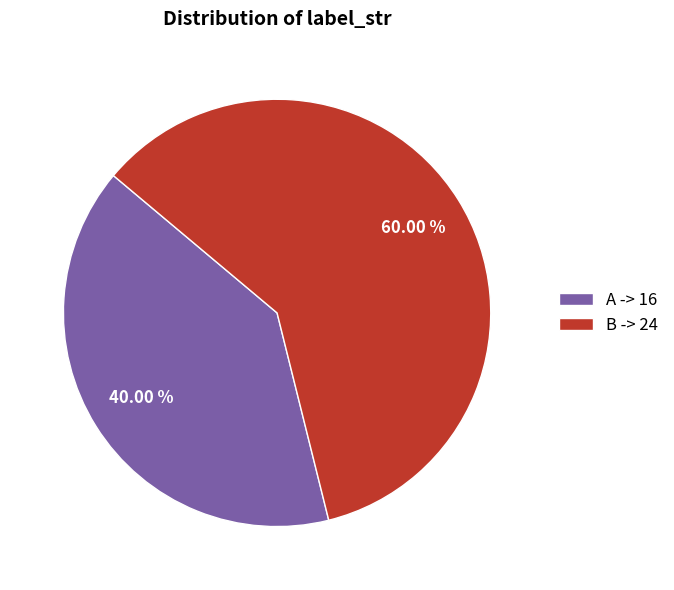

What is the total percentage of A and B?

100.0%